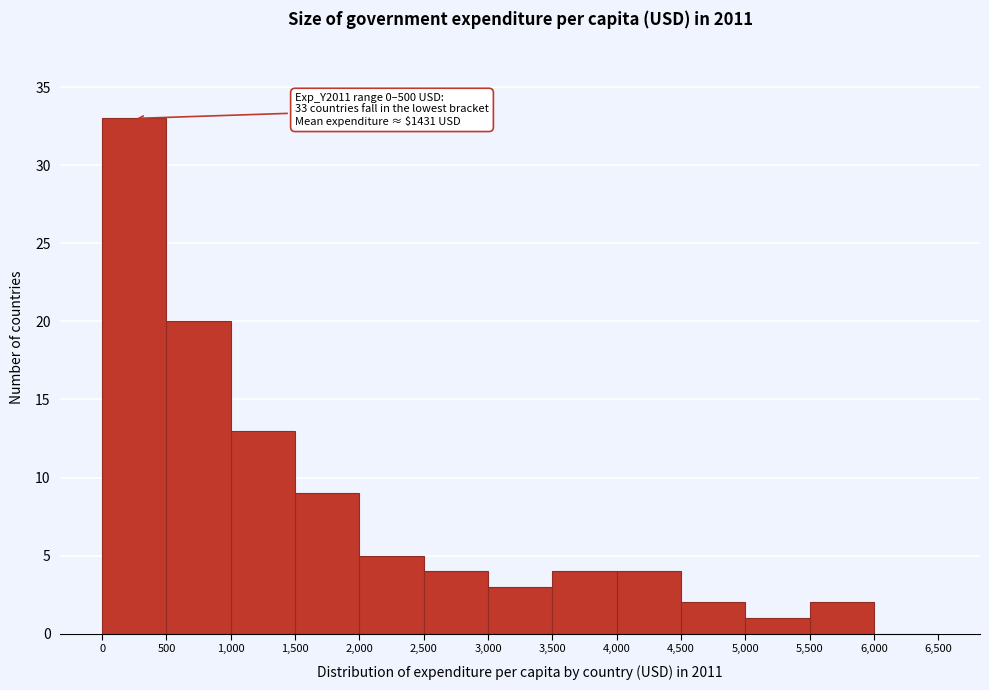

Which range on the x-axis has the tallest bar?

0 to 500